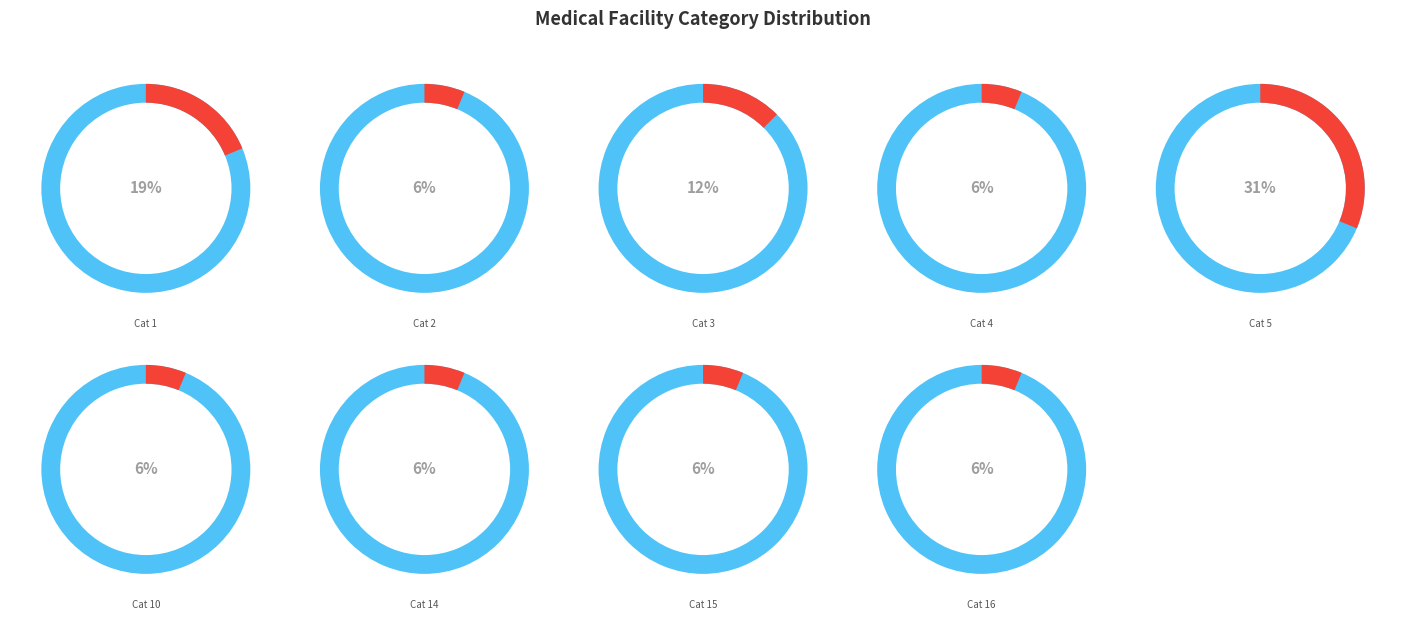

Which slice is the largest?

5